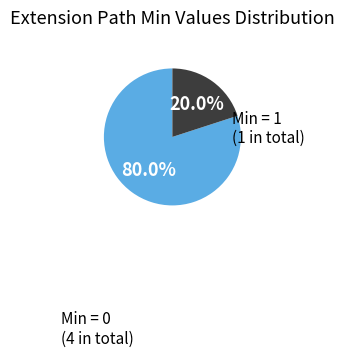

Is there any slice that represents more than half of the pie?

Yes